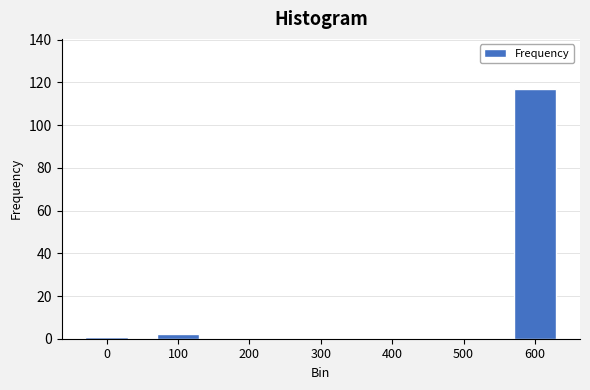

Reading left to right, list all the values displayed in this chart.

0=1	100=2	200=0	300=0	400=0	500=0	600=117